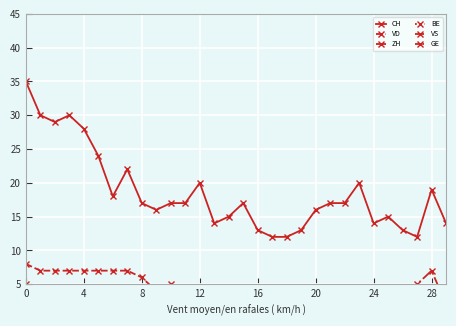

At which label does VS reach its minimum?

15